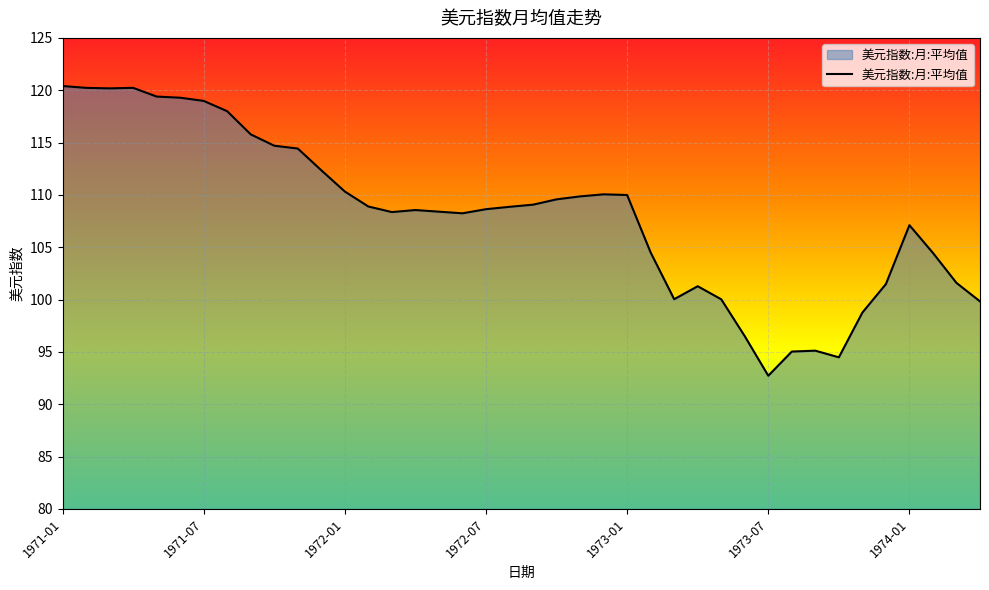

What is the greatest value displayed?

120.4